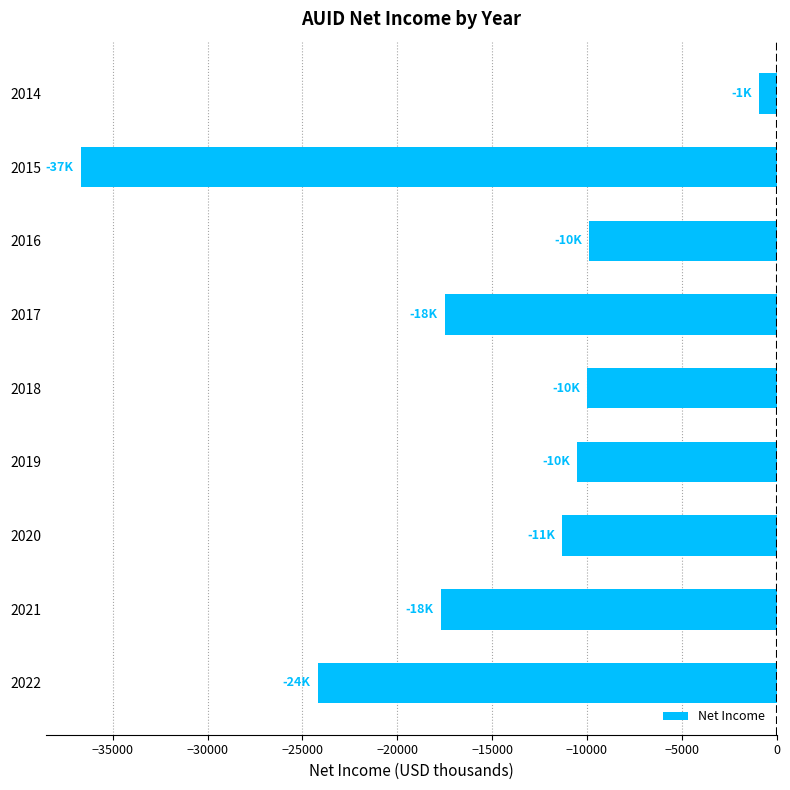

What is the sum of the values at 2020 and 2019?

-21800